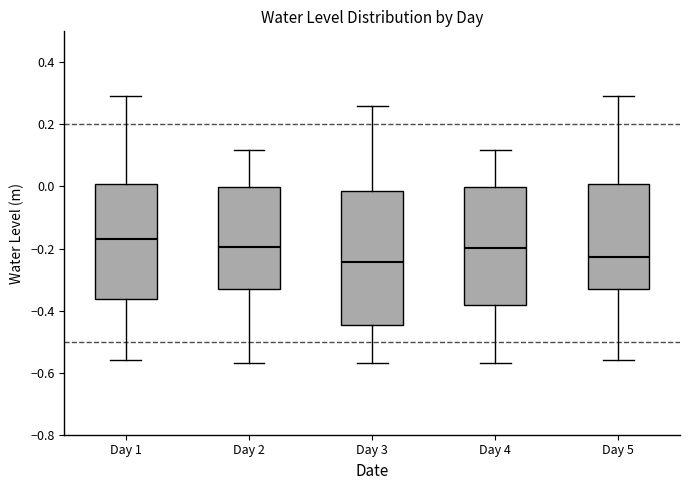

Reading left to right, read every box against the y-axis: the position of its median line, the range the box covers, and the ends of its whiskers. The values are not printed on the chart, so give them approximately, as read against the axis.

Day 1: median -0.16, box -0.36 to 0.00, whiskers -0.56 to 0.30
Day 2: median -0.20, box -0.32 to 0.00, whiskers -0.56 to 0.12
Day 3: median -0.24, box -0.44 to -0.02, whiskers -0.56 to 0.26
Day 4: median -0.20, box -0.38 to 0.00, whiskers -0.56 to 0.12
Day 5: median -0.22, box -0.32 to 0.00, whiskers -0.56 to 0.30